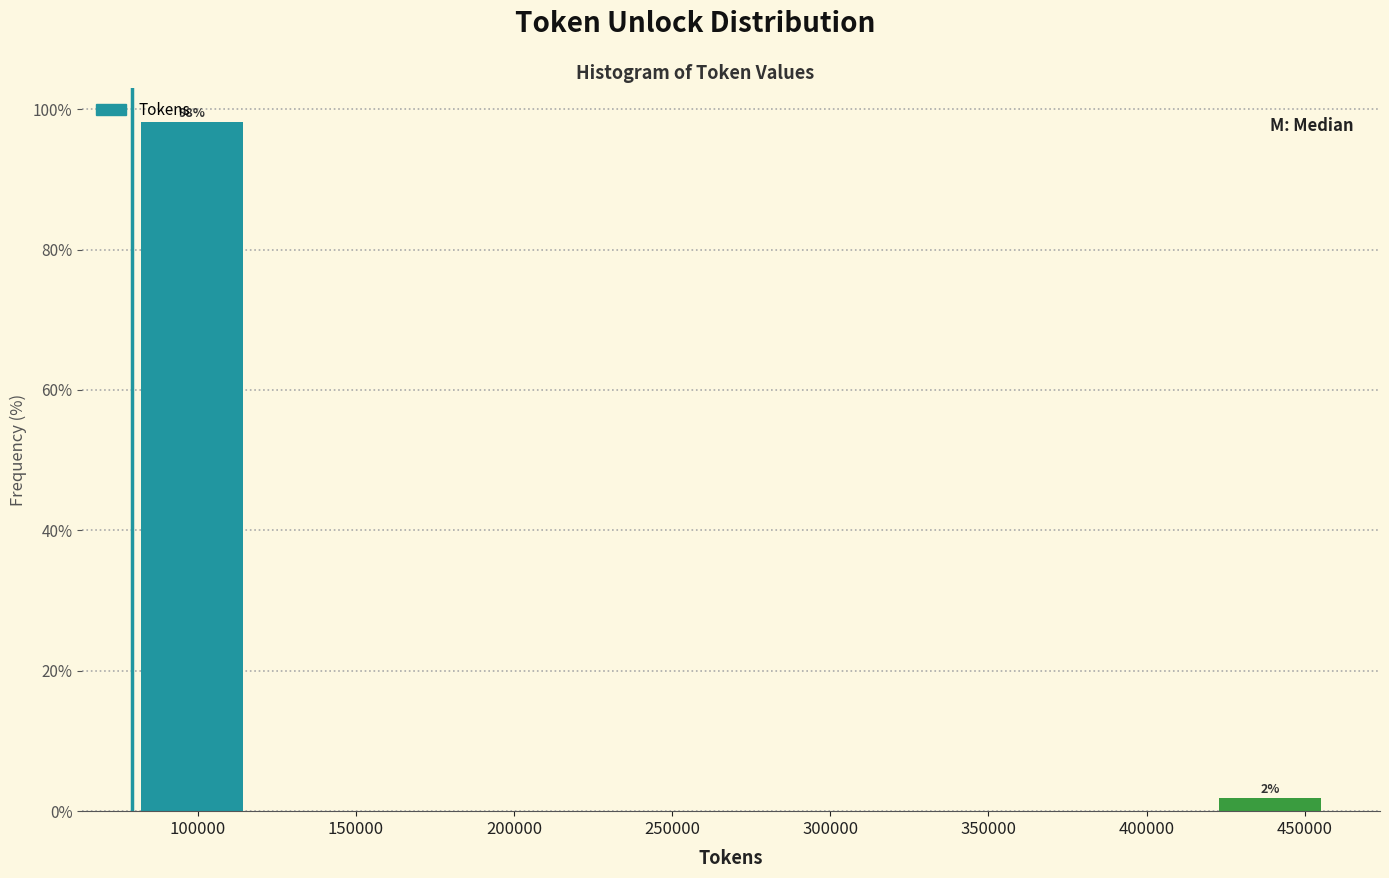

Which range on the x-axis has the tallest bar?

80000 to 115000